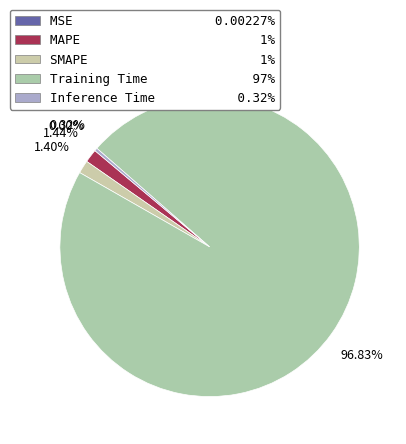

Is it true that SMAPE is 12% of the pie?

False